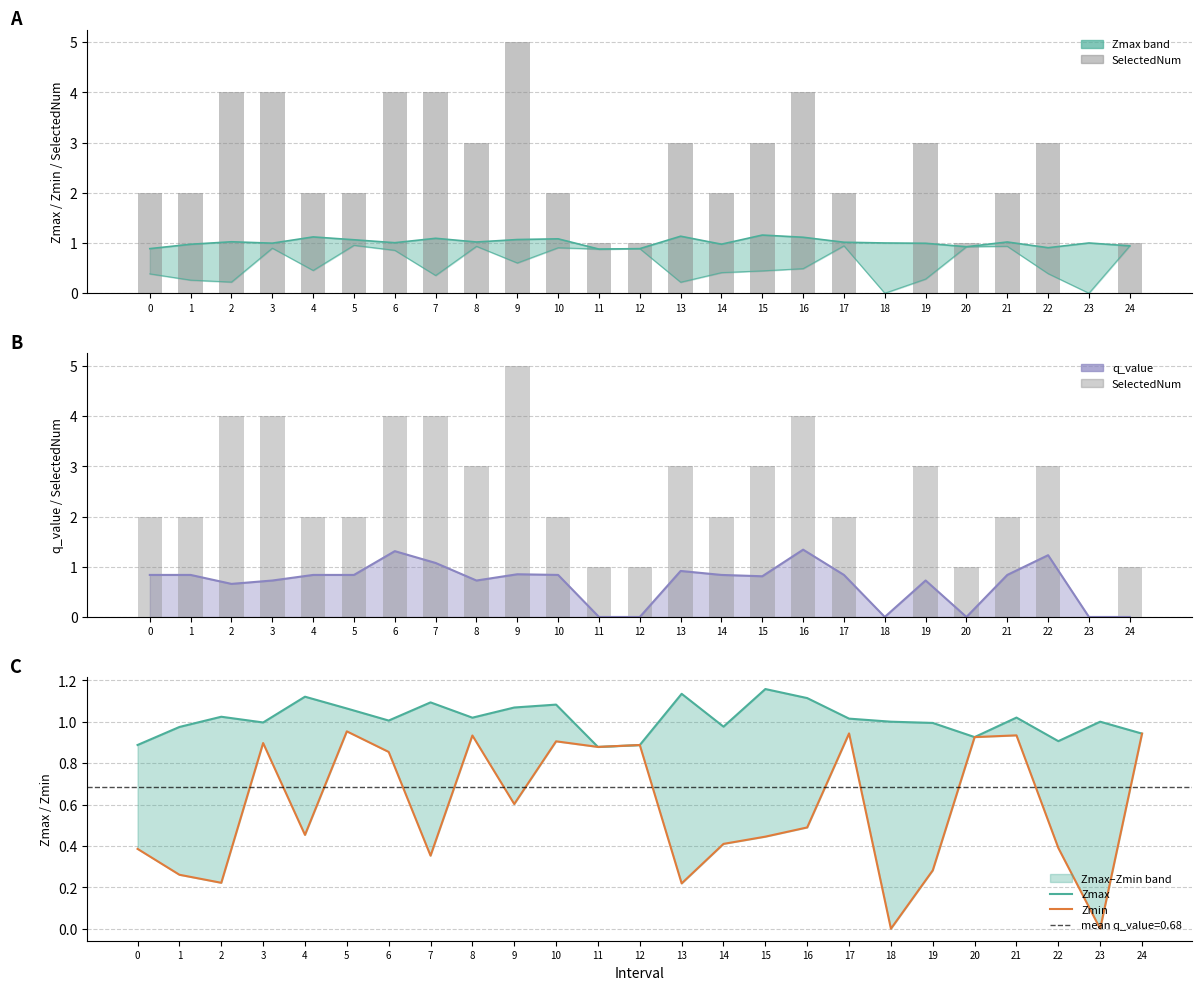

Does the chart contain any negative values?

No